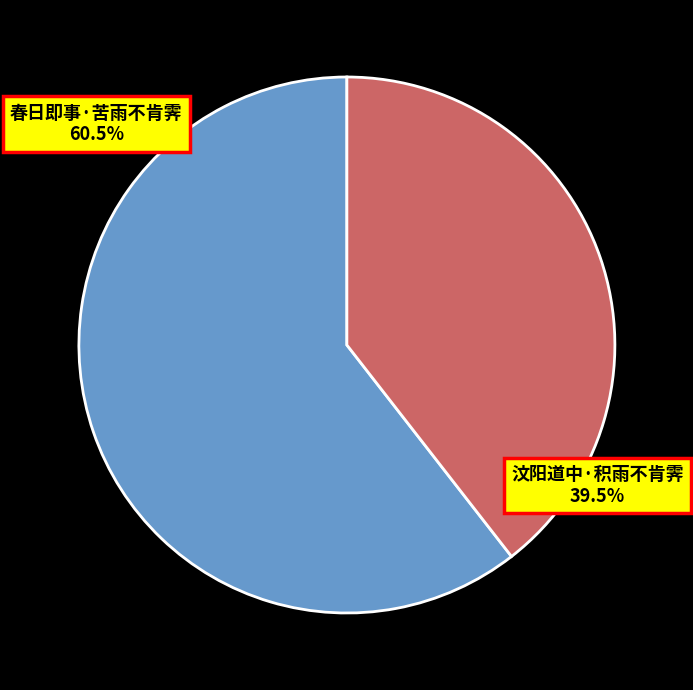

To the nearest percent, what is the difference between the largest and smallest slice percentages?

21%